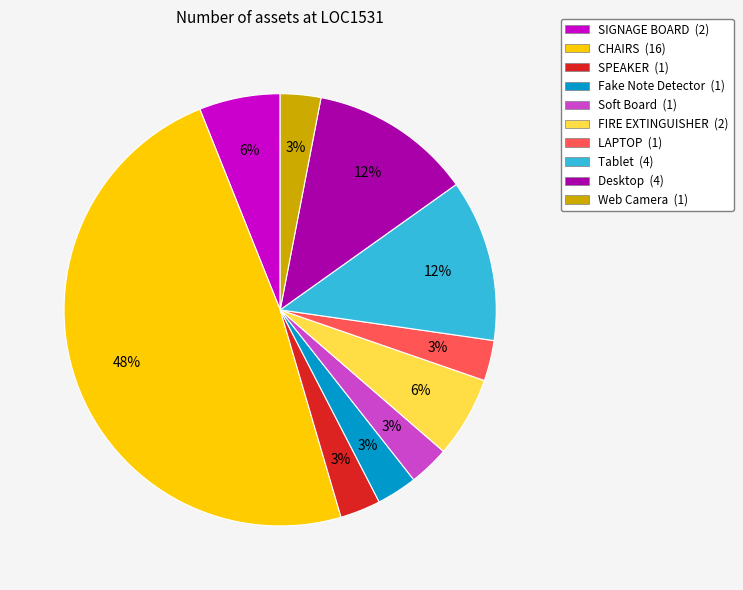

To the nearest percent, what portion does LAPTOP (1) represent?

3%